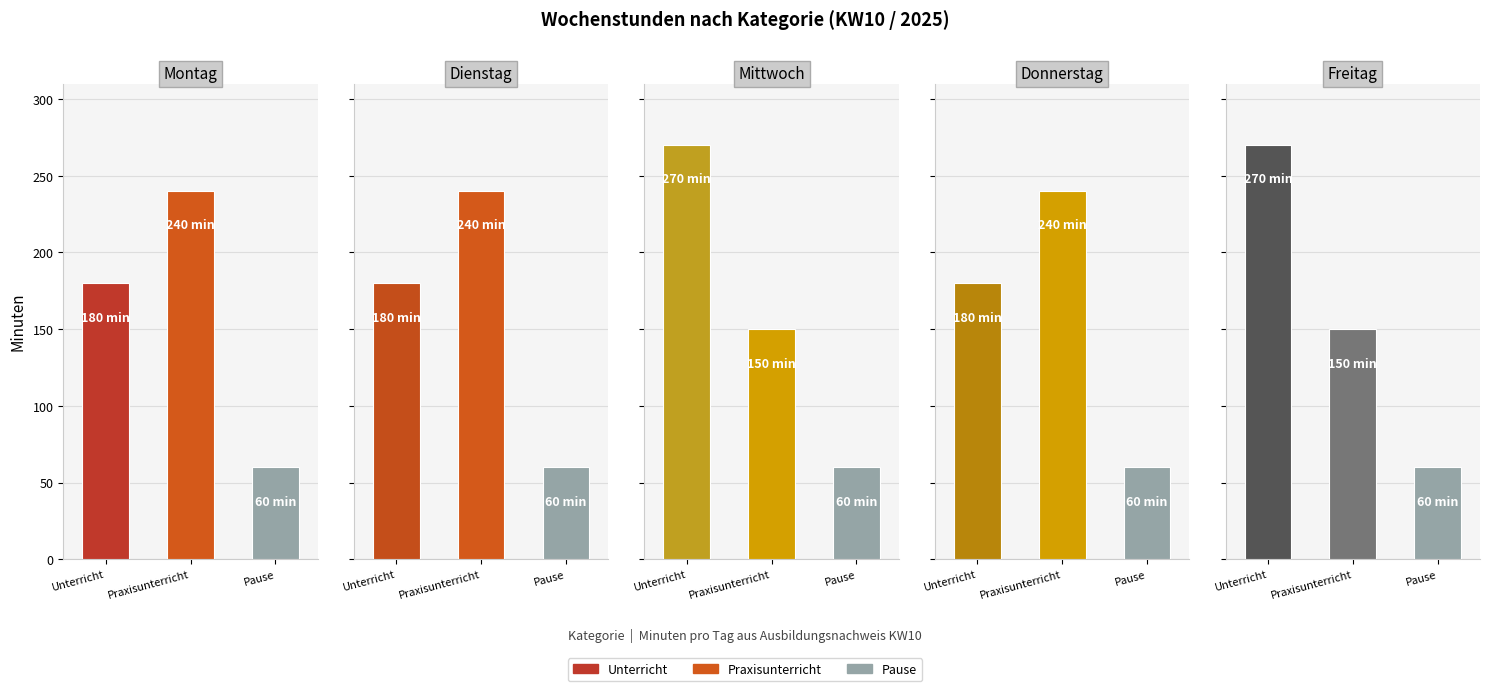

At Praxisunterricht, list the series in order from smallest to largest.

Mittwoch, Freitag, Montag, Dienstag, Donnerstag